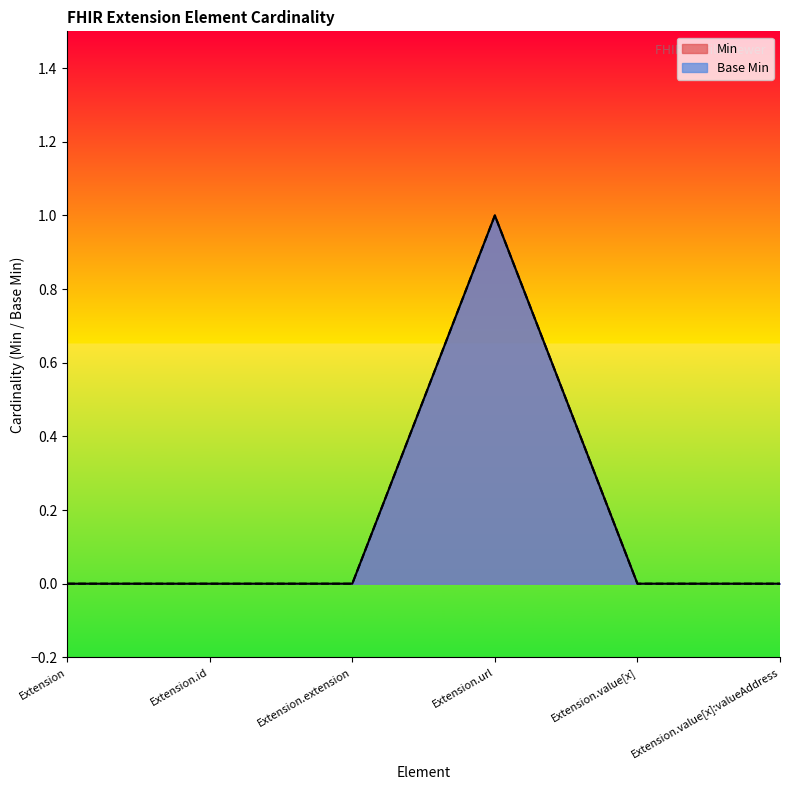

How many values in Base Min are above zero?

1